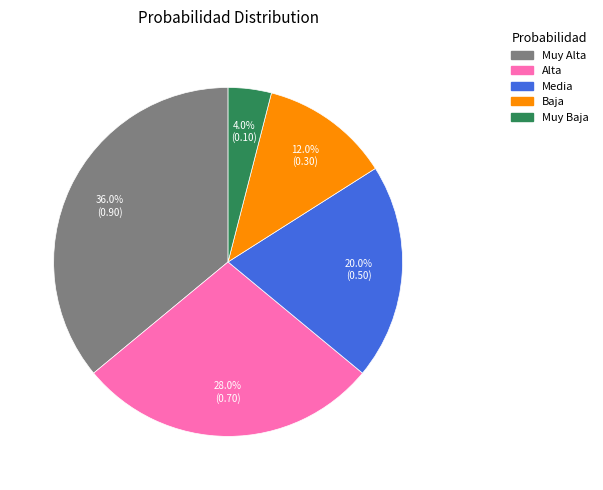

The Muy Baja slice represents 4% of the pie. True or false?

True